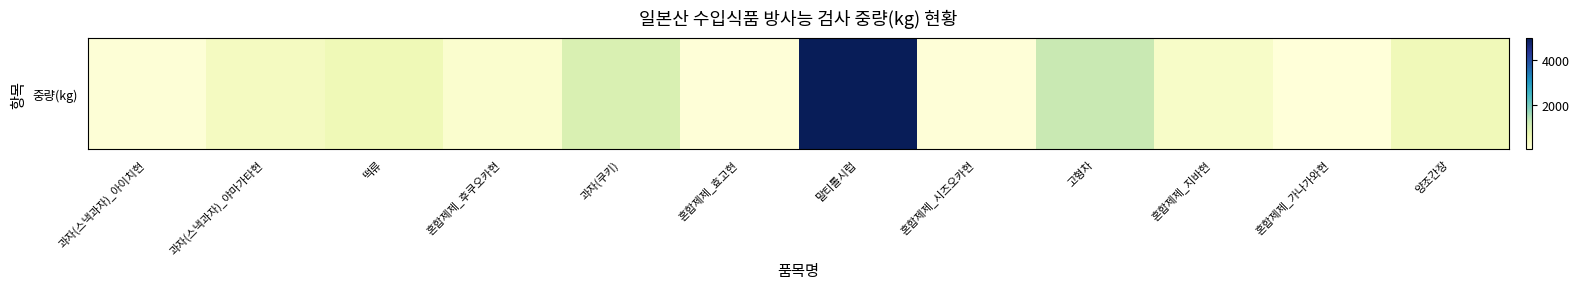

Reading left to right, extract all data points from this chart.

과자(스낵과자)_아이치현=84.0	과자(스낵과자)_야마가타현=401.3	떡류=570.0	혼합제제_후쿠오카현=200.0	과자(쿠키)=973.4	혼합제제_효고현=51.0	말티톨시럽=5000.0	혼합제제_시즈오카현=50.0	고형차=1252.0	혼합제제_지바현=300.0	혼합제제_가나가와현=30.0	양조간장=531.0